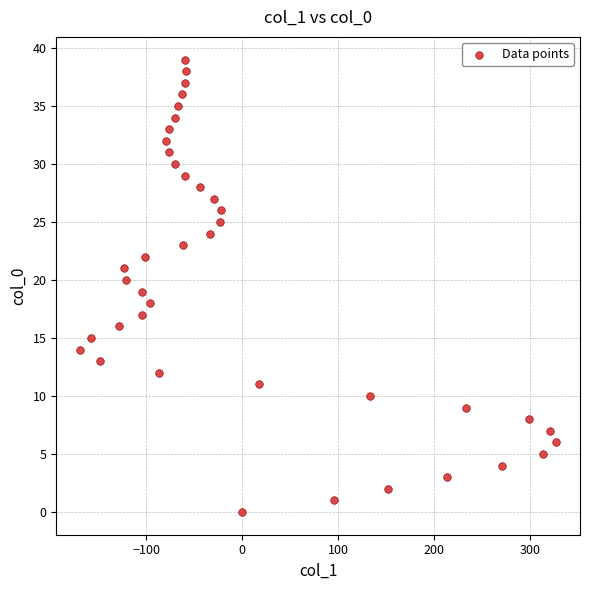

What is the range of Y values (max minus min)?

39